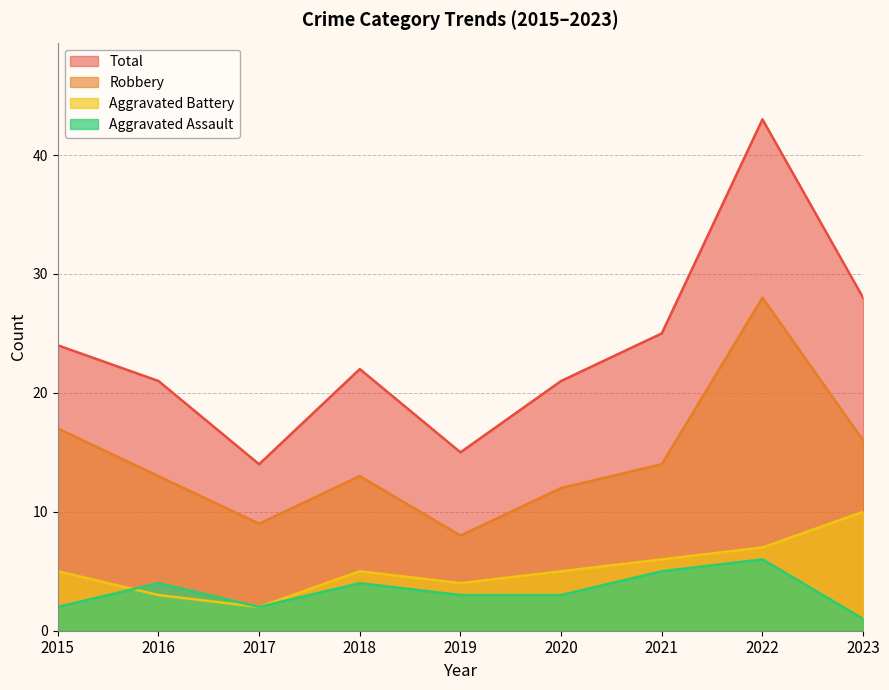

How many series are shown in this chart?

4